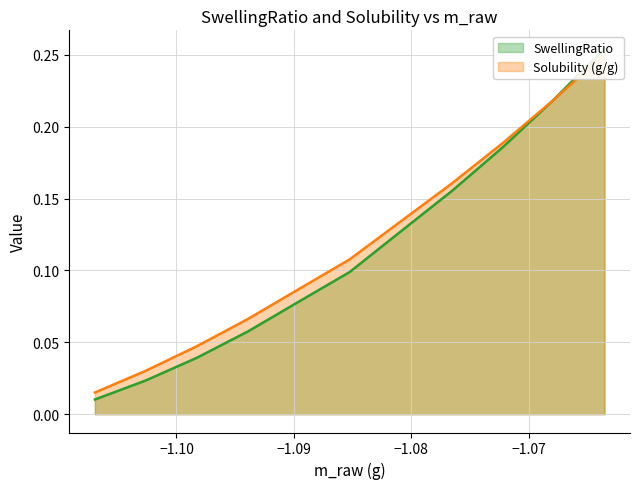

The value of Solubility (g/g) at 8 is 0.0. True or false?

False